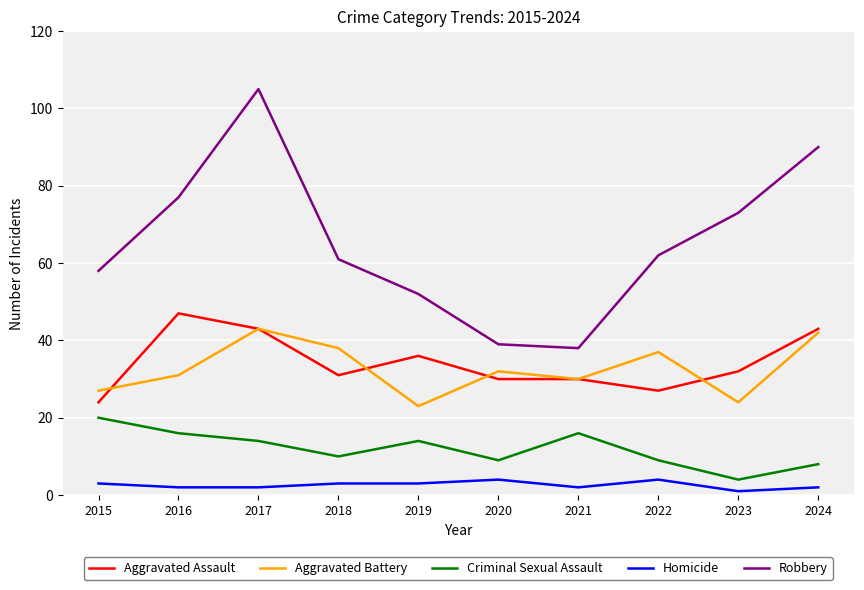

True or false: Robbery and Aggravated Battery intersect in this chart.

False